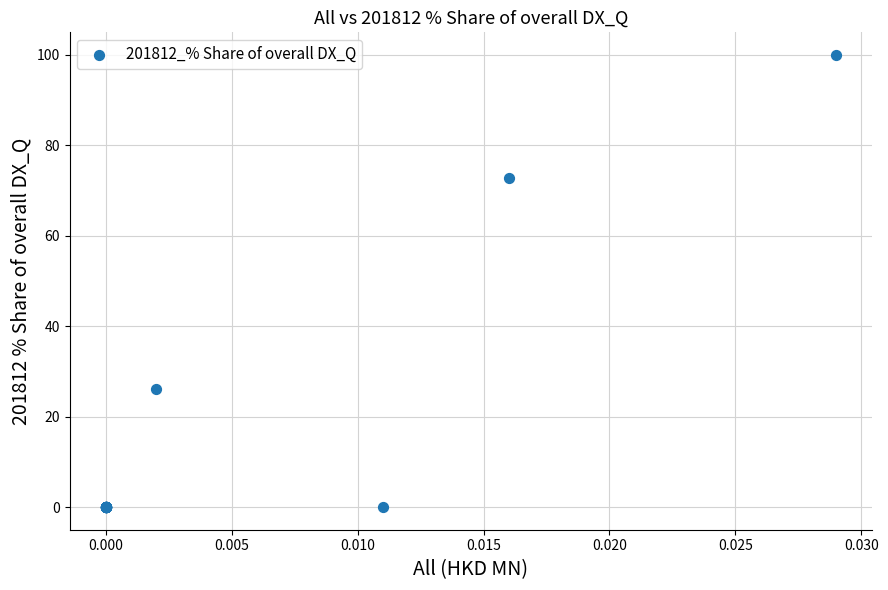

What Y value in the scatter plot is closest to 50?

72.7